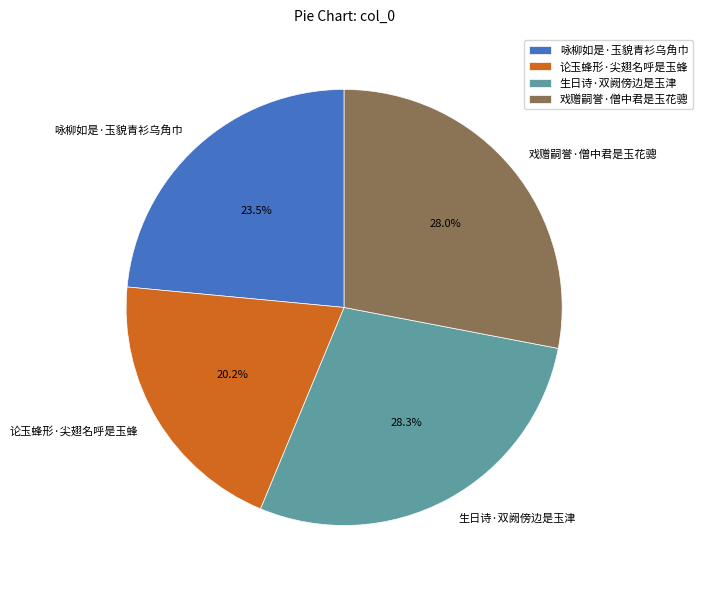

What percentage do 咏柳如是·玉貌青衫乌角巾 and 戏赠嗣誉·僧中君是玉花骢 together represent?

51.5%